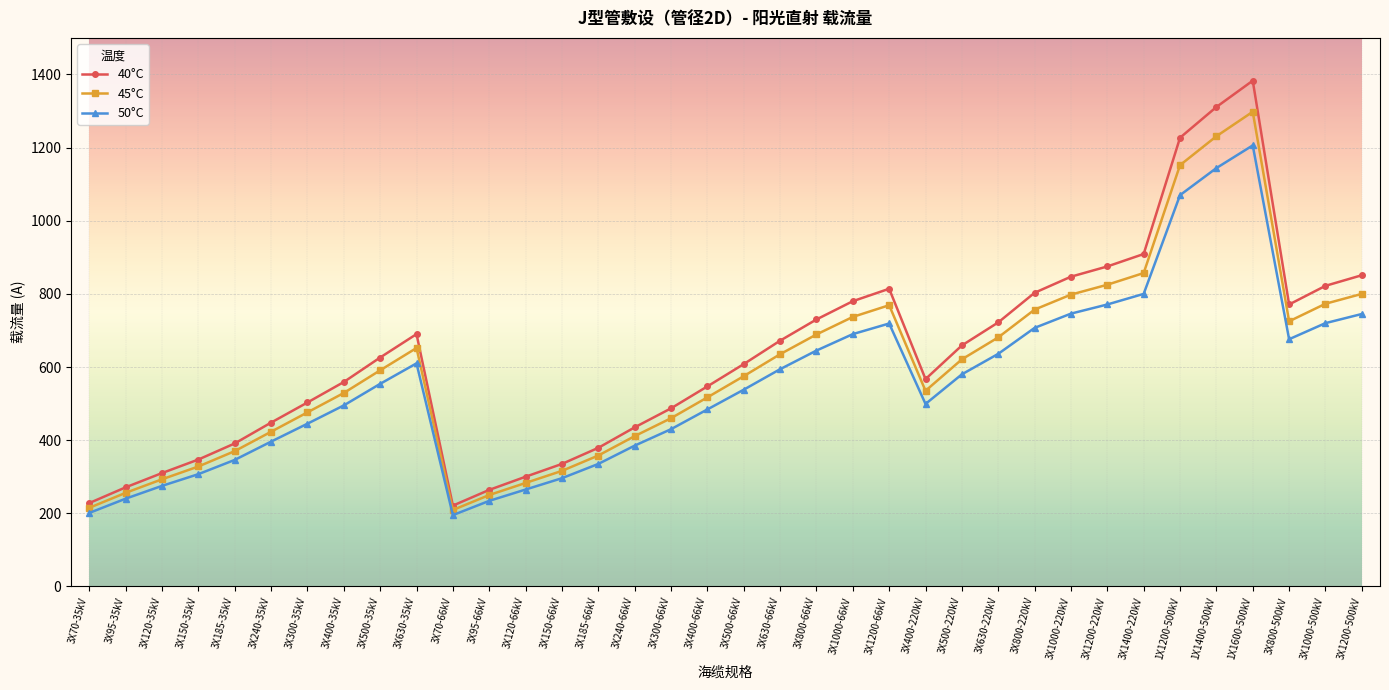

True or false: 40°C has a value of 417 at 3X95-66kV.

False